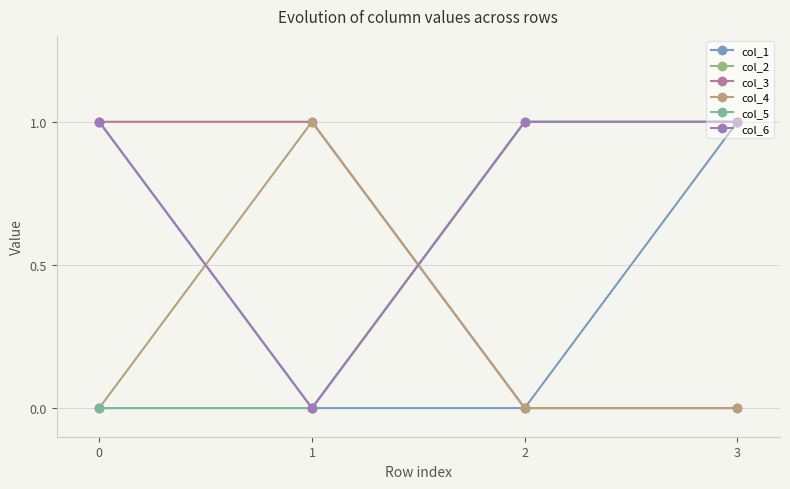

Reading right to left, list all the values displayed in this chart.

col_1: 1	0	0	1
col_2: 1	1	0	0
col_3: 0	0	1	1
col_4: 0	0	1	0
col_5: 1	1	0	0
col_6: 1	1	0	1